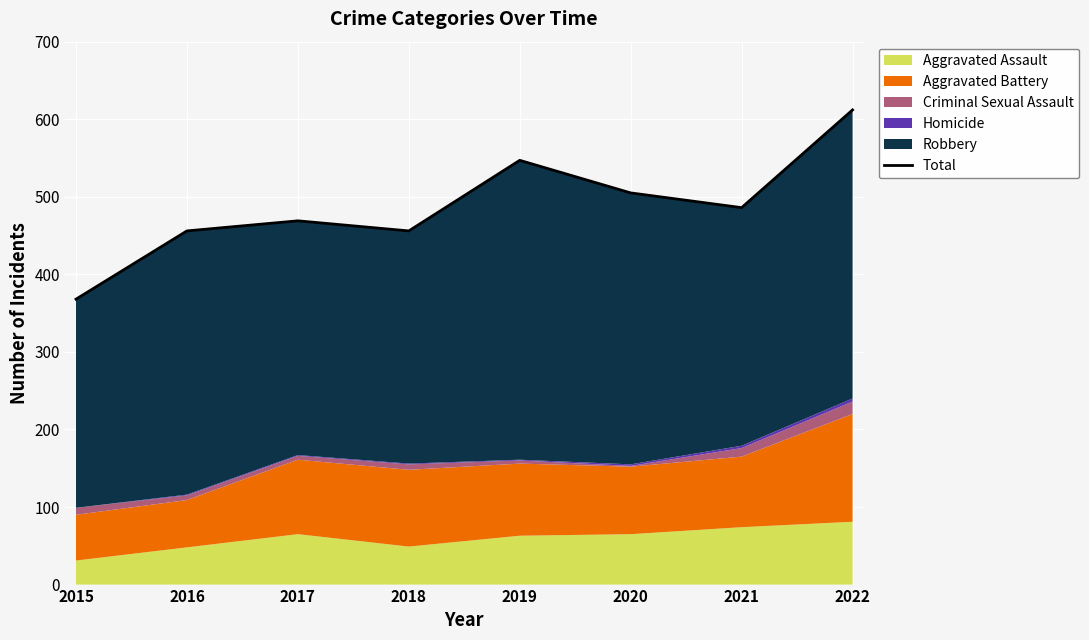

Approximately how many times larger is the value at 2016 compared to 2018?

1.0